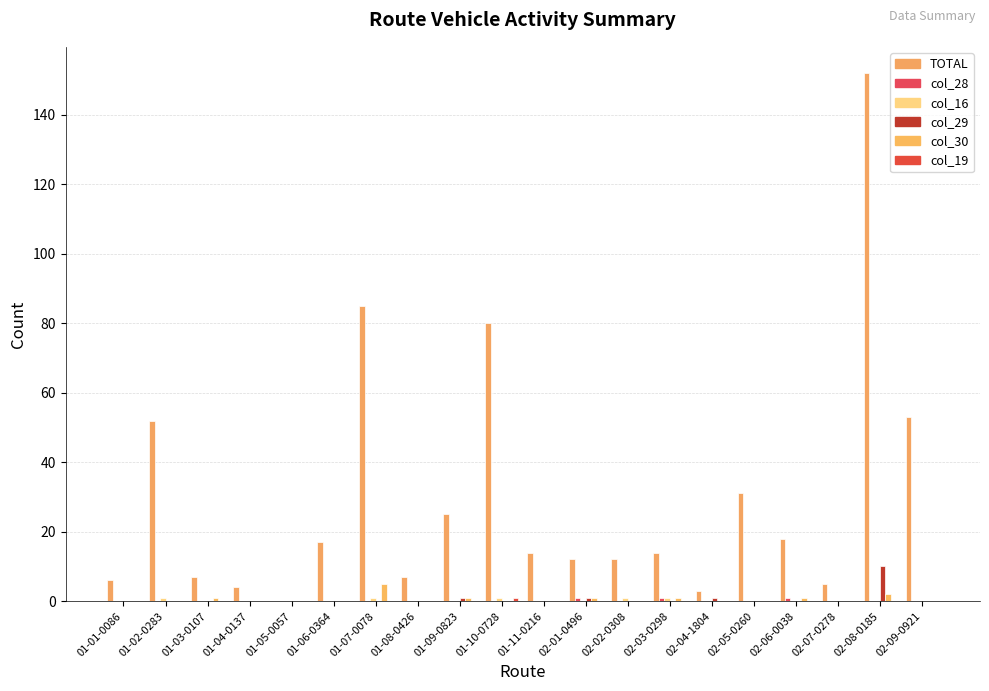

Reading left to right, extract all data points from this chart.

TOTAL: 01-01-0086=6	01-02-0283=52	01-03-0107=7	01-04-0137=4	01-05-0057=0	01-06-0364=17	01-07-0078=85	01-08-0426=7	01-09-0823=25	01-10-0728=80	01-11-0216=14	02-01-0496=12	02-02-0308=12	02-03-0298=14	02-04-1804=3	02-05-0260=31	02-06-0038=18	02-07-0278=5	02-08-0185=152	02-09-0921=53
col_28: 01-01-0086=0	01-02-0283=0	01-03-0107=0	01-04-0137=0	01-05-0057=0	01-06-0364=0	01-07-0078=0	01-08-0426=0	01-09-0823=0	01-10-0728=0	01-11-0216=0	02-01-0496=1	02-02-0308=0	02-03-0298=1	02-04-1804=0	02-05-0260=0	02-06-0038=1	02-07-0278=0	02-08-0185=0	02-09-0921=0
col_16: 01-01-0086=0	01-02-0283=1	01-03-0107=0	01-04-0137=0	01-05-0057=0	01-06-0364=0	01-07-0078=1	01-08-0426=0	01-09-0823=0	01-10-0728=1	01-11-0216=0	02-01-0496=0	02-02-0308=1	02-03-0298=1	02-04-1804=0	02-05-0260=0	02-06-0038=0	02-07-0278=0	02-08-0185=0	02-09-0921=0
col_29: 01-01-0086=0	01-02-0283=0	01-03-0107=0	01-04-0137=0	01-05-0057=0	01-06-0364=0	01-07-0078=0	01-08-0426=0	01-09-0823=1	01-10-0728=0	01-11-0216=0	02-01-0496=1	02-02-0308=0	02-03-0298=0	02-04-1804=1	02-05-0260=0	02-06-0038=0	02-07-0278=0	02-08-0185=10	02-09-0921=0
col_30: 01-01-0086=0	01-02-0283=0	01-03-0107=1	01-04-0137=0	01-05-0057=0	01-06-0364=0	01-07-0078=5	01-08-0426=0	01-09-0823=1	01-10-0728=0	01-11-0216=0	02-01-0496=1	02-02-0308=0	02-03-0298=1	02-04-1804=0	02-05-0260=0	02-06-0038=1	02-07-0278=0	02-08-0185=2	02-09-0921=0
col_19: 01-01-0086=0	01-02-0283=0	01-03-0107=0	01-04-0137=0	01-05-0057=0	01-06-0364=0	01-07-0078=0	01-08-0426=0	01-09-0823=0	01-10-0728=1	01-11-0216=0	02-01-0496=0	02-02-0308=0	02-03-0298=0	02-04-1804=0	02-05-0260=0	02-06-0038=0	02-07-0278=0	02-08-0185=0	02-09-0921=0